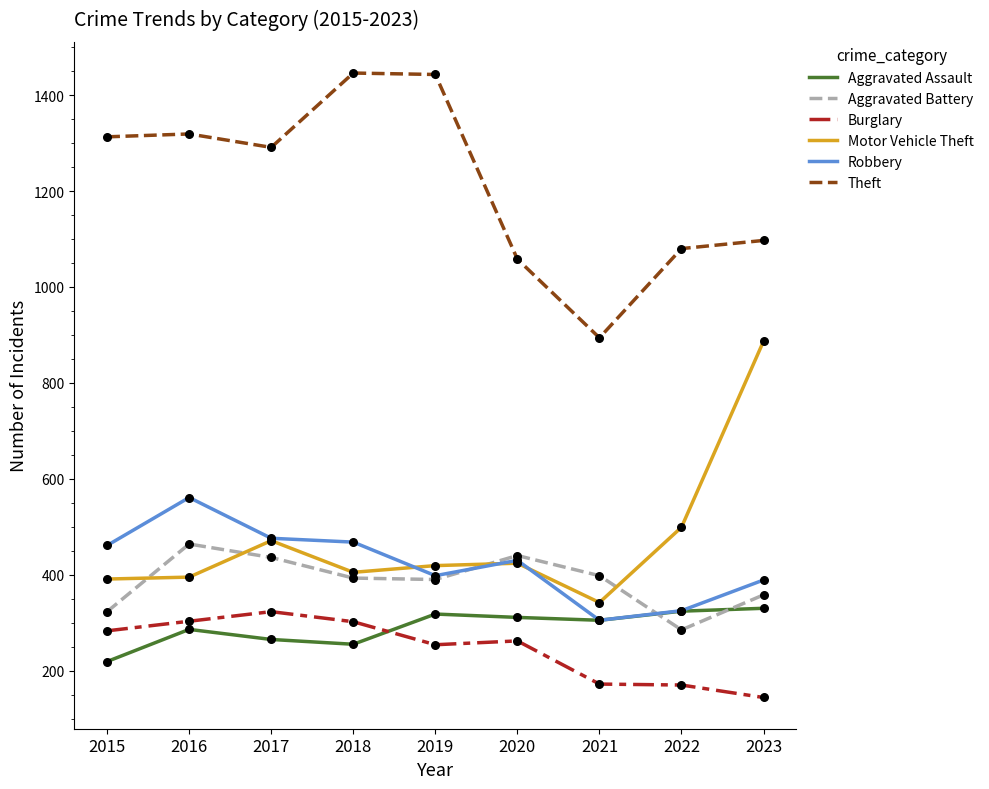

Which series has the largest total across all categories?

Theft